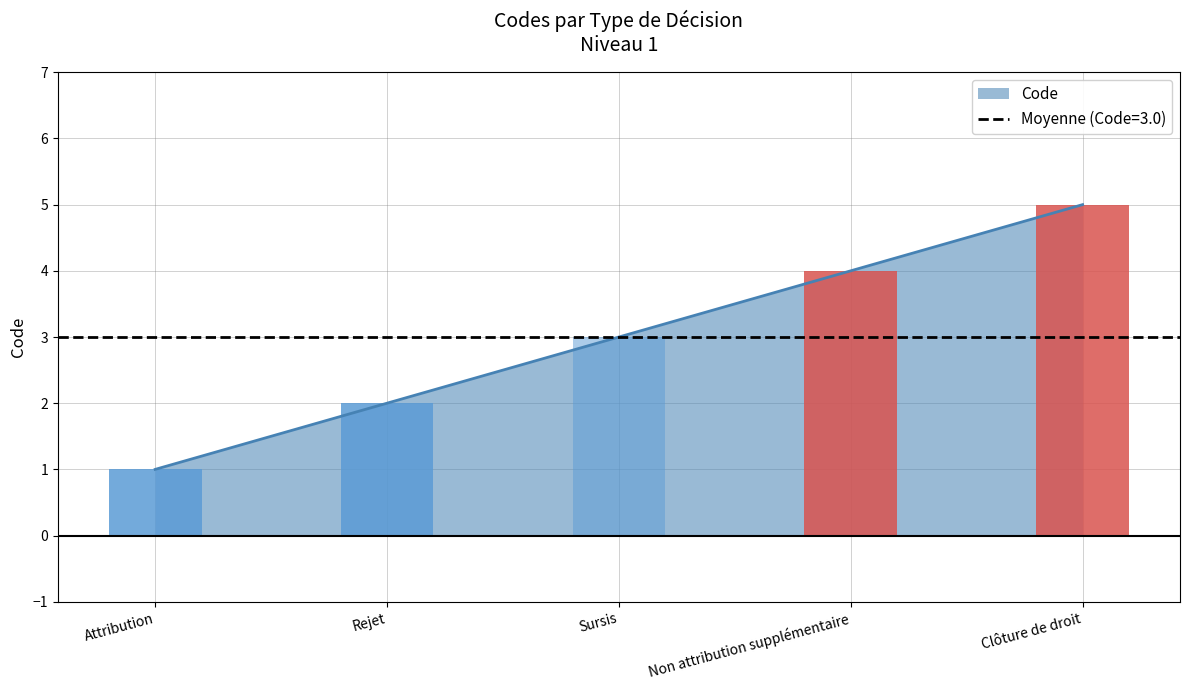

Count the number of values greater than 3.

2